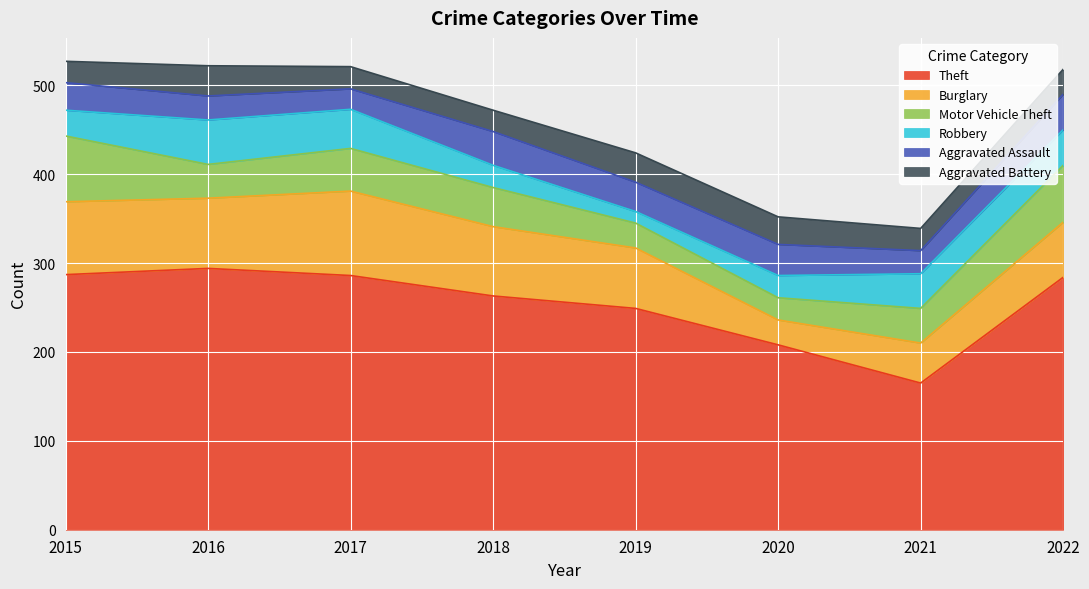

In Robbery, how many points are higher than both neighbors (excluding endpoints)?

1